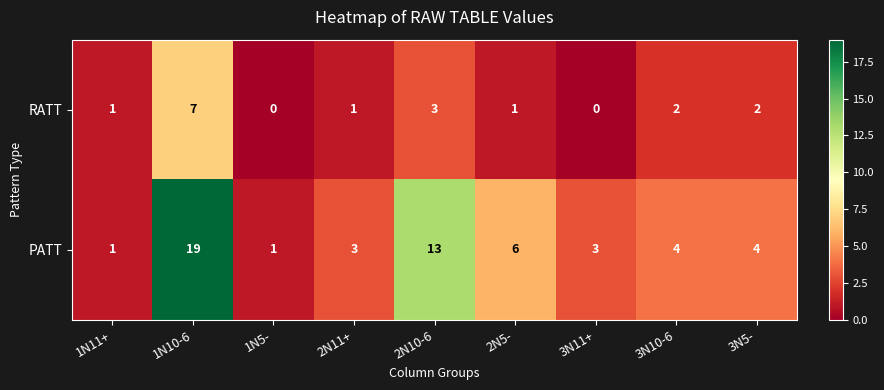

What is the maximum value shown in the chart?

19